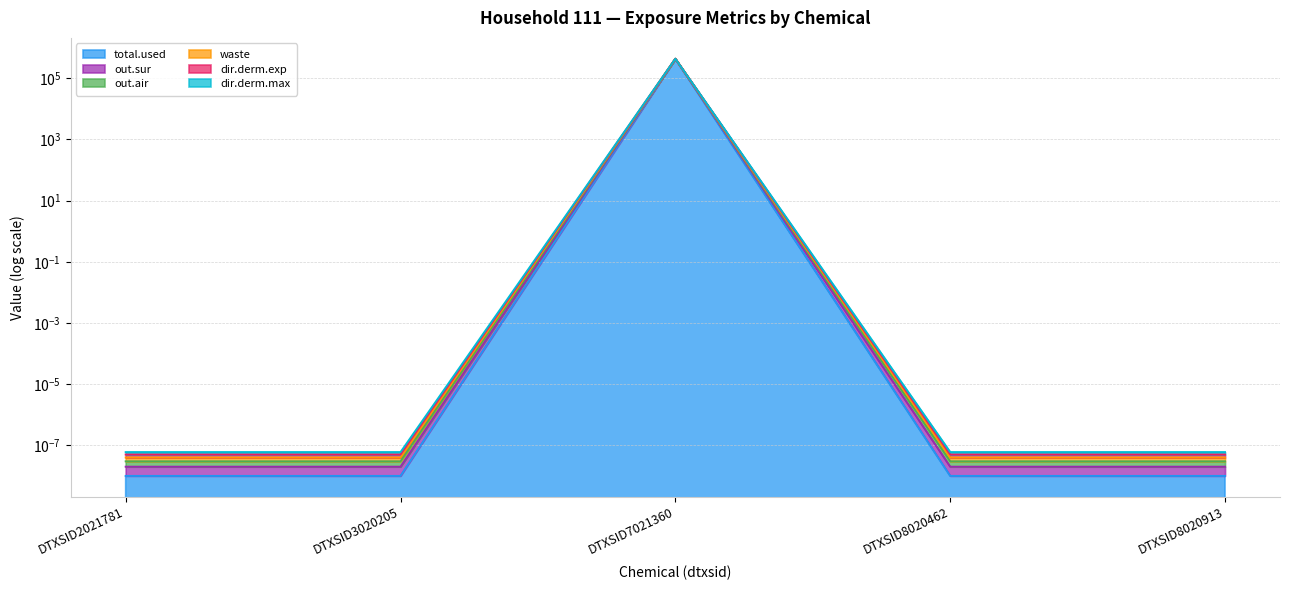

True or false: out.sur has a value of 0.0 at DTXSID2021781.

False